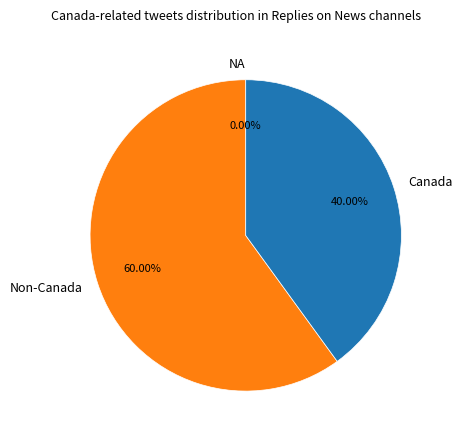

Does Non-Canada account for over 50% of the chart?

Yes